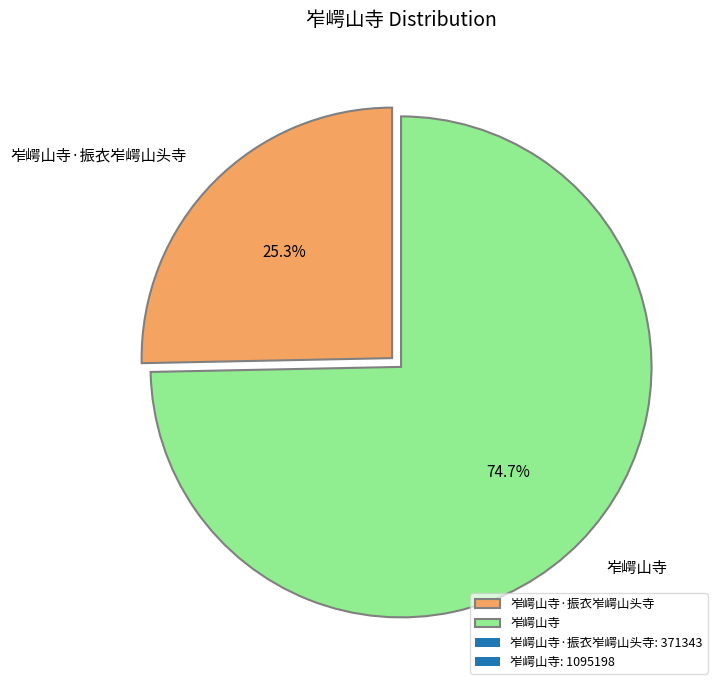

To the nearest percent, what portion does 岝崿山寺 represent?

75%